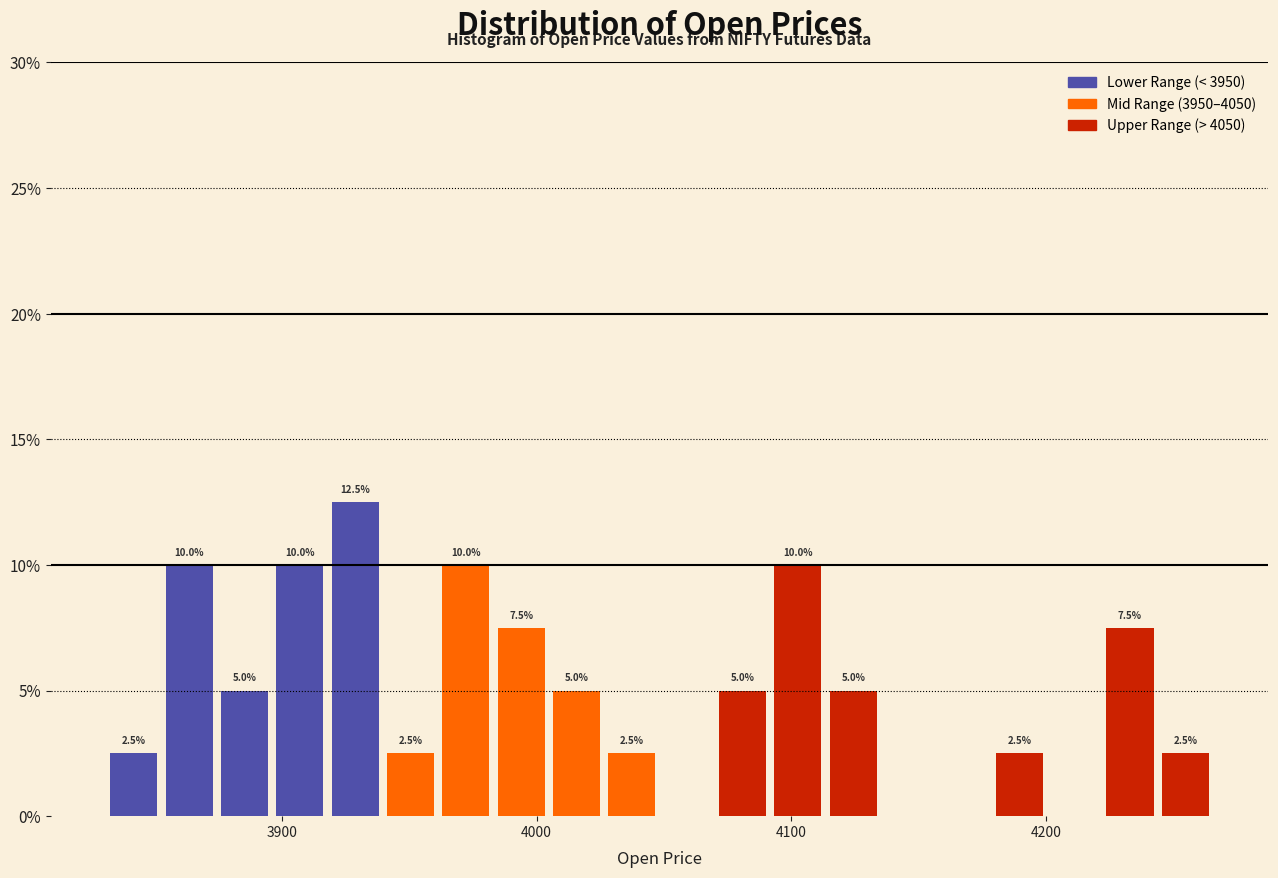

Read against the x-axis, roughly where is the centre of the tallest bar?

3930